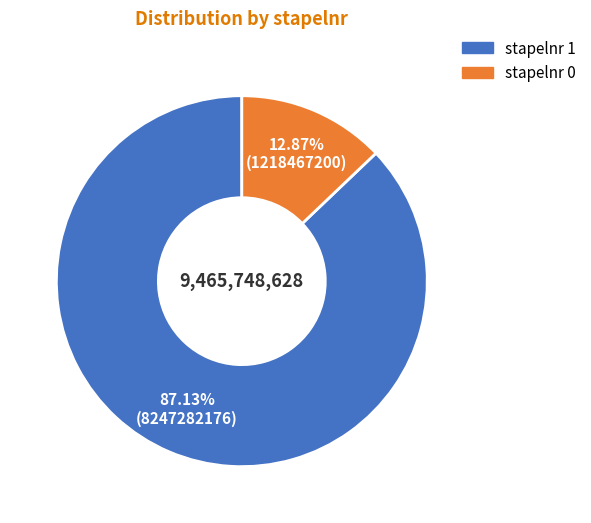

How many segments does this pie chart have?

2